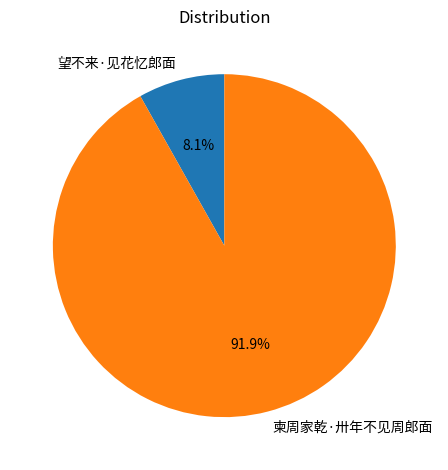

What percentage is the 柬周家乾·卅年不见周郎面 slice, to the nearest percent?

92%